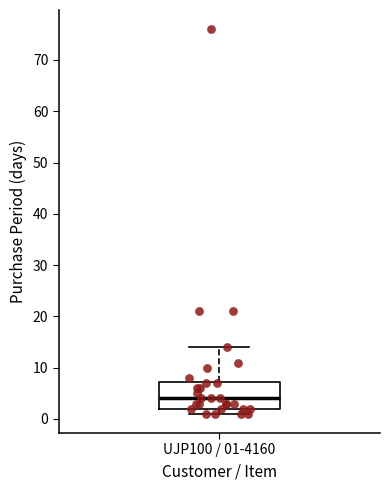

Read this box plot against the y-axis: the position of the median line, the range covered by the box, and the ends of both whiskers. The values are not printed on the chart, so give them approximately, as read against the axis.

median 4, box 2 to 7, whiskers 1 to 14